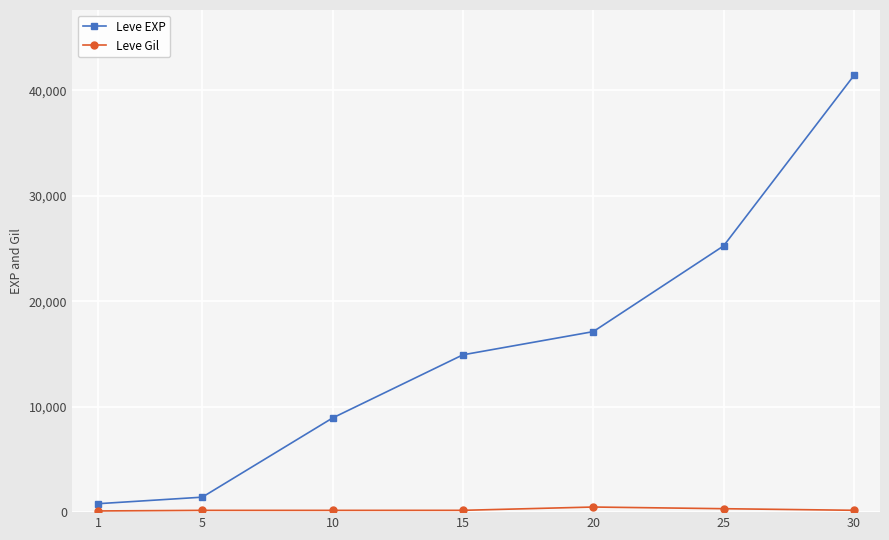

Does the chart display data point markers on the line(s)?

Yes